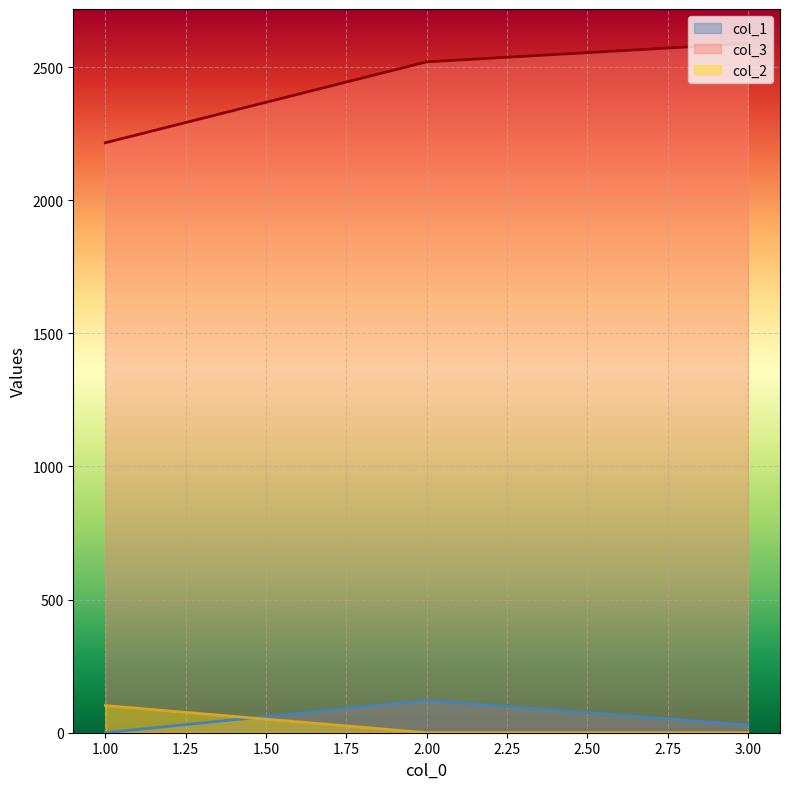

Is the value of col_2 at 3.00 greater than the value of col_1 at 2.00?

No